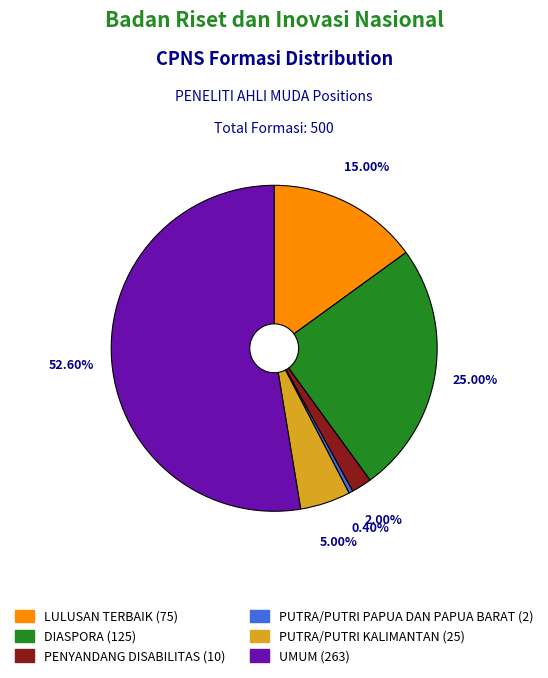

The UMUM slice represents 53% of the pie. True or false?

True